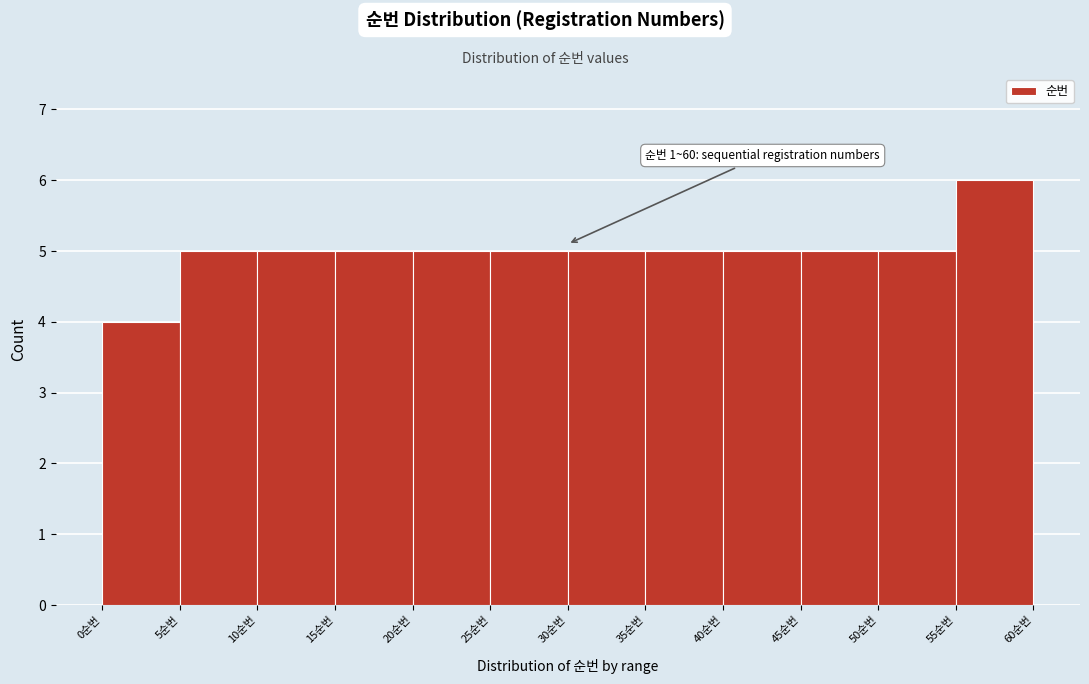

Which range on the x-axis has the tallest bar?

55 to 60